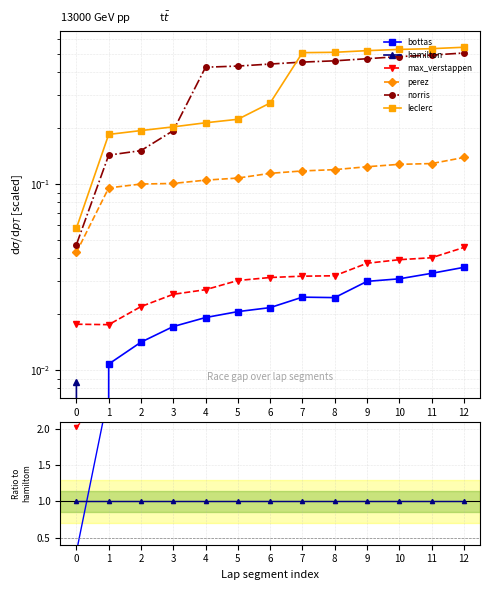

What are all the series names shown in the legend?

bottas, hamilton, max_verstappen, perez, norris, leclerc